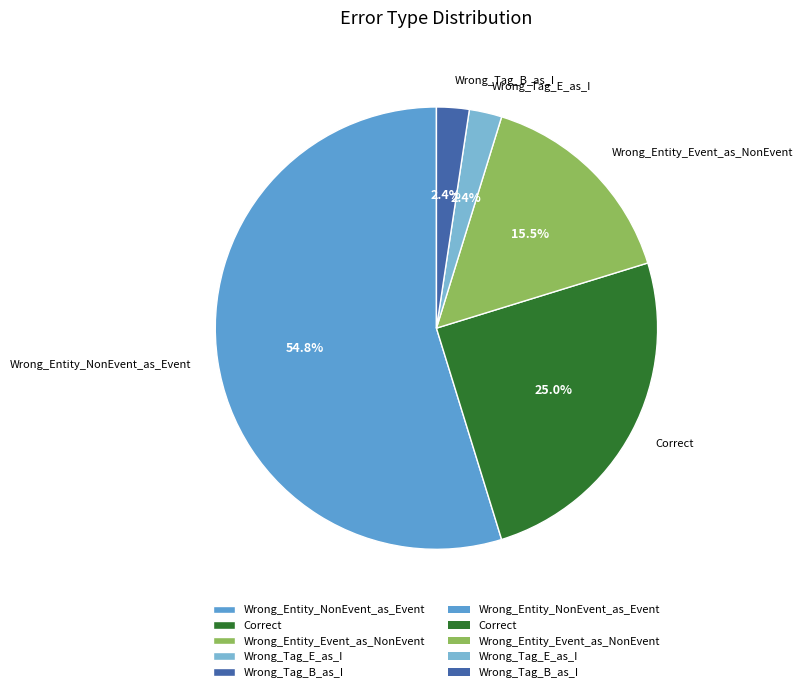

Which slice is the largest?

Wrong_Entity_NonEvent_as_Event